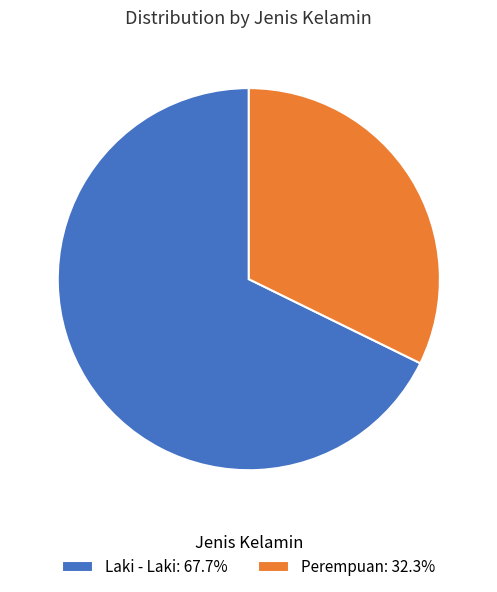

Approximately how many times larger is the value at Perempuan: 32.3% compared to Laki - Laki: 67.7%?

0.5